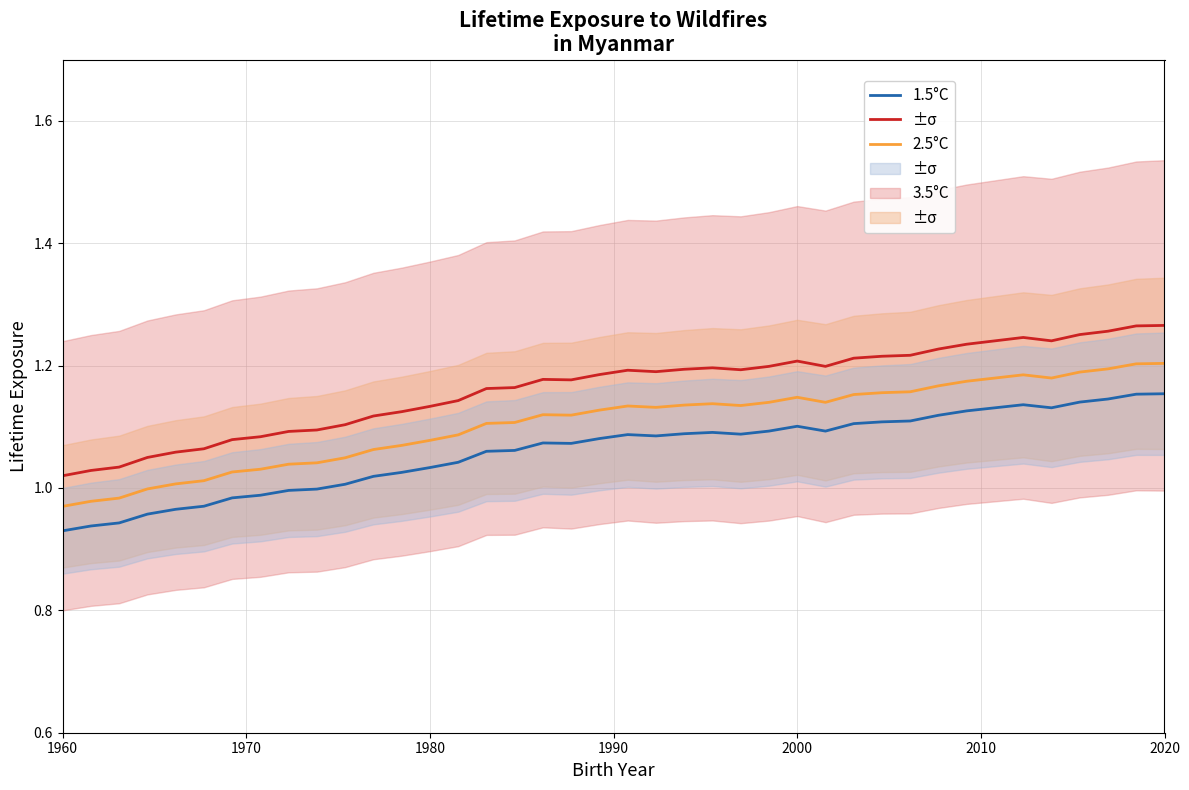

How many values in the 1.5°C series are below 1?

10